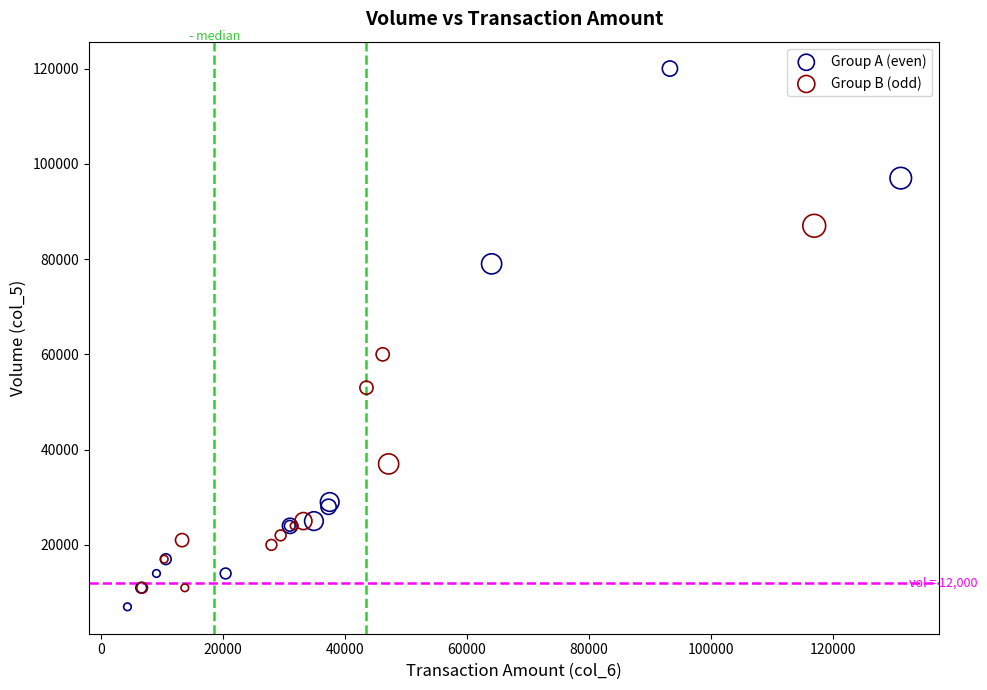

Which series has the widest spread of Y values?

Group A (even)